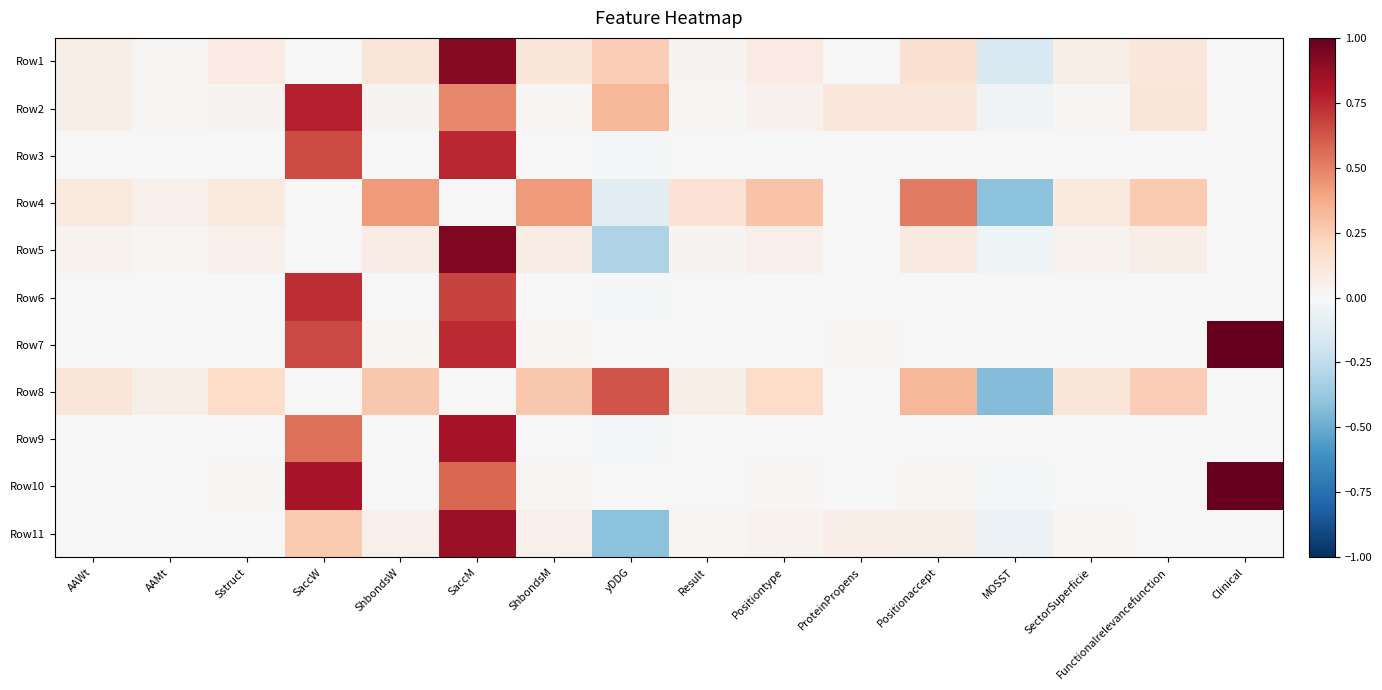

At how many categories does at least one series exceed 0?

16